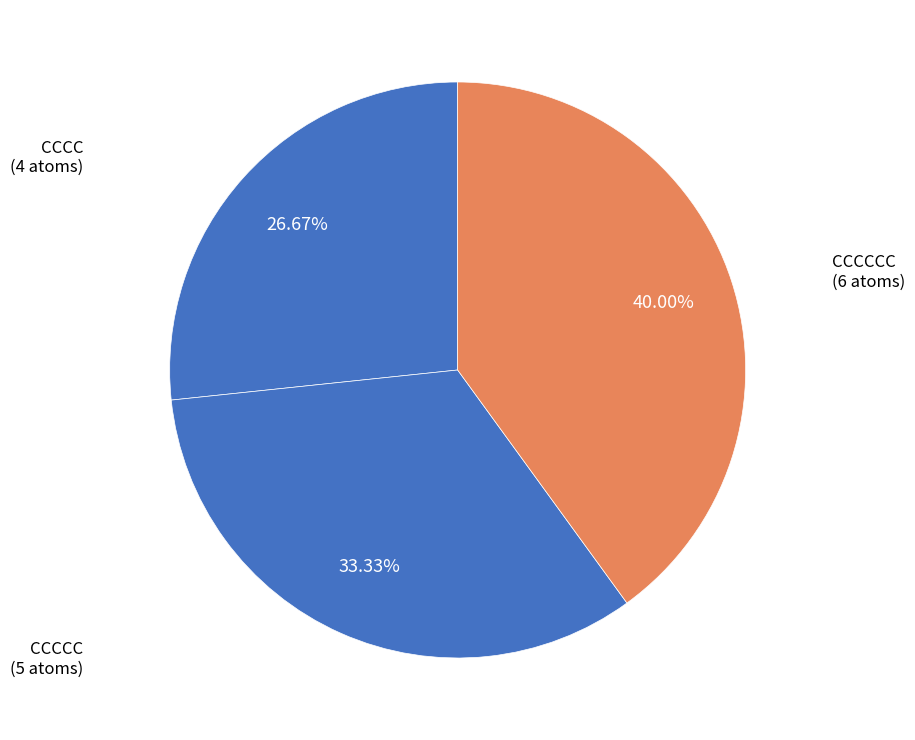

Is the sum of CCCC and CCCCCC greater than half?

Yes